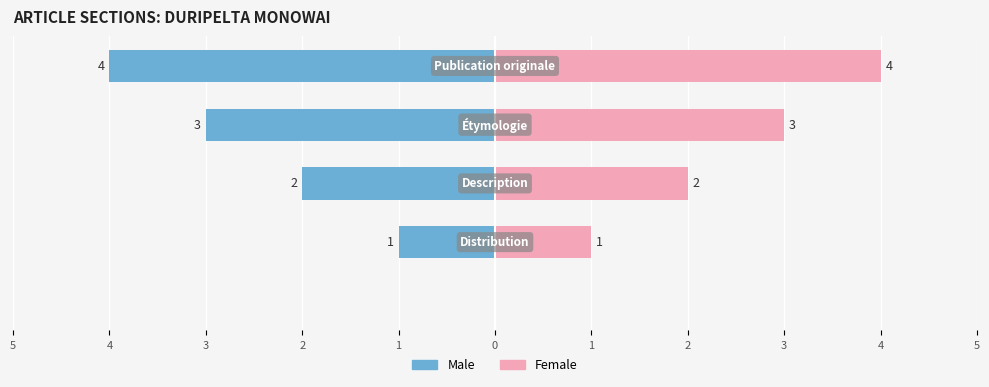

What is the difference between the Male values at 3 and 2?

1